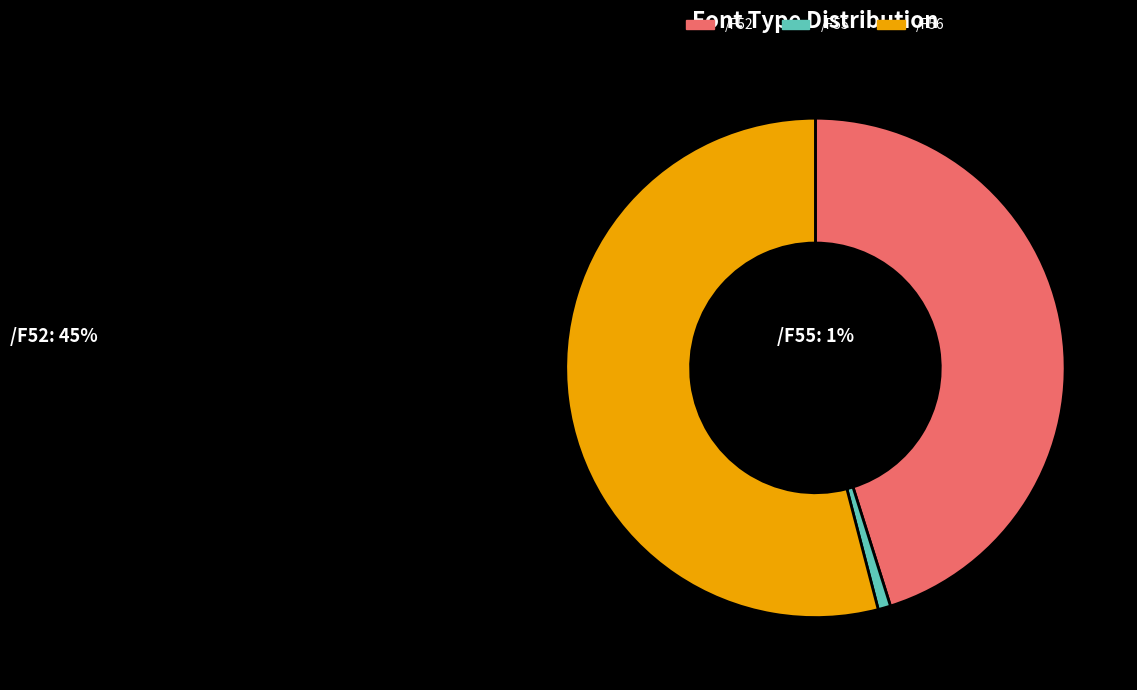

Which category has the biggest portion of the pie?

/F56